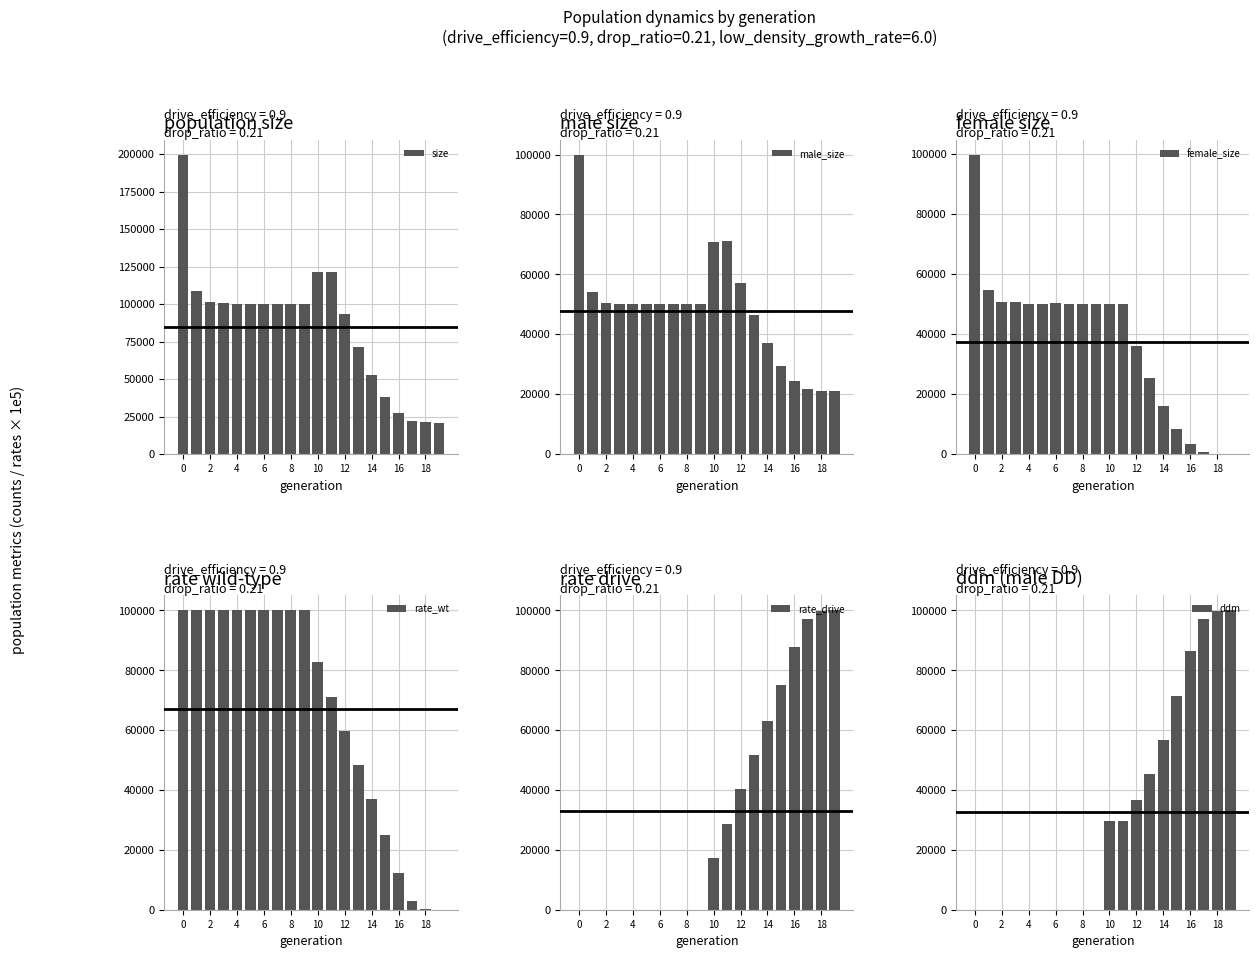

The value of male_size at 18 is 36671.1. True or false?

False